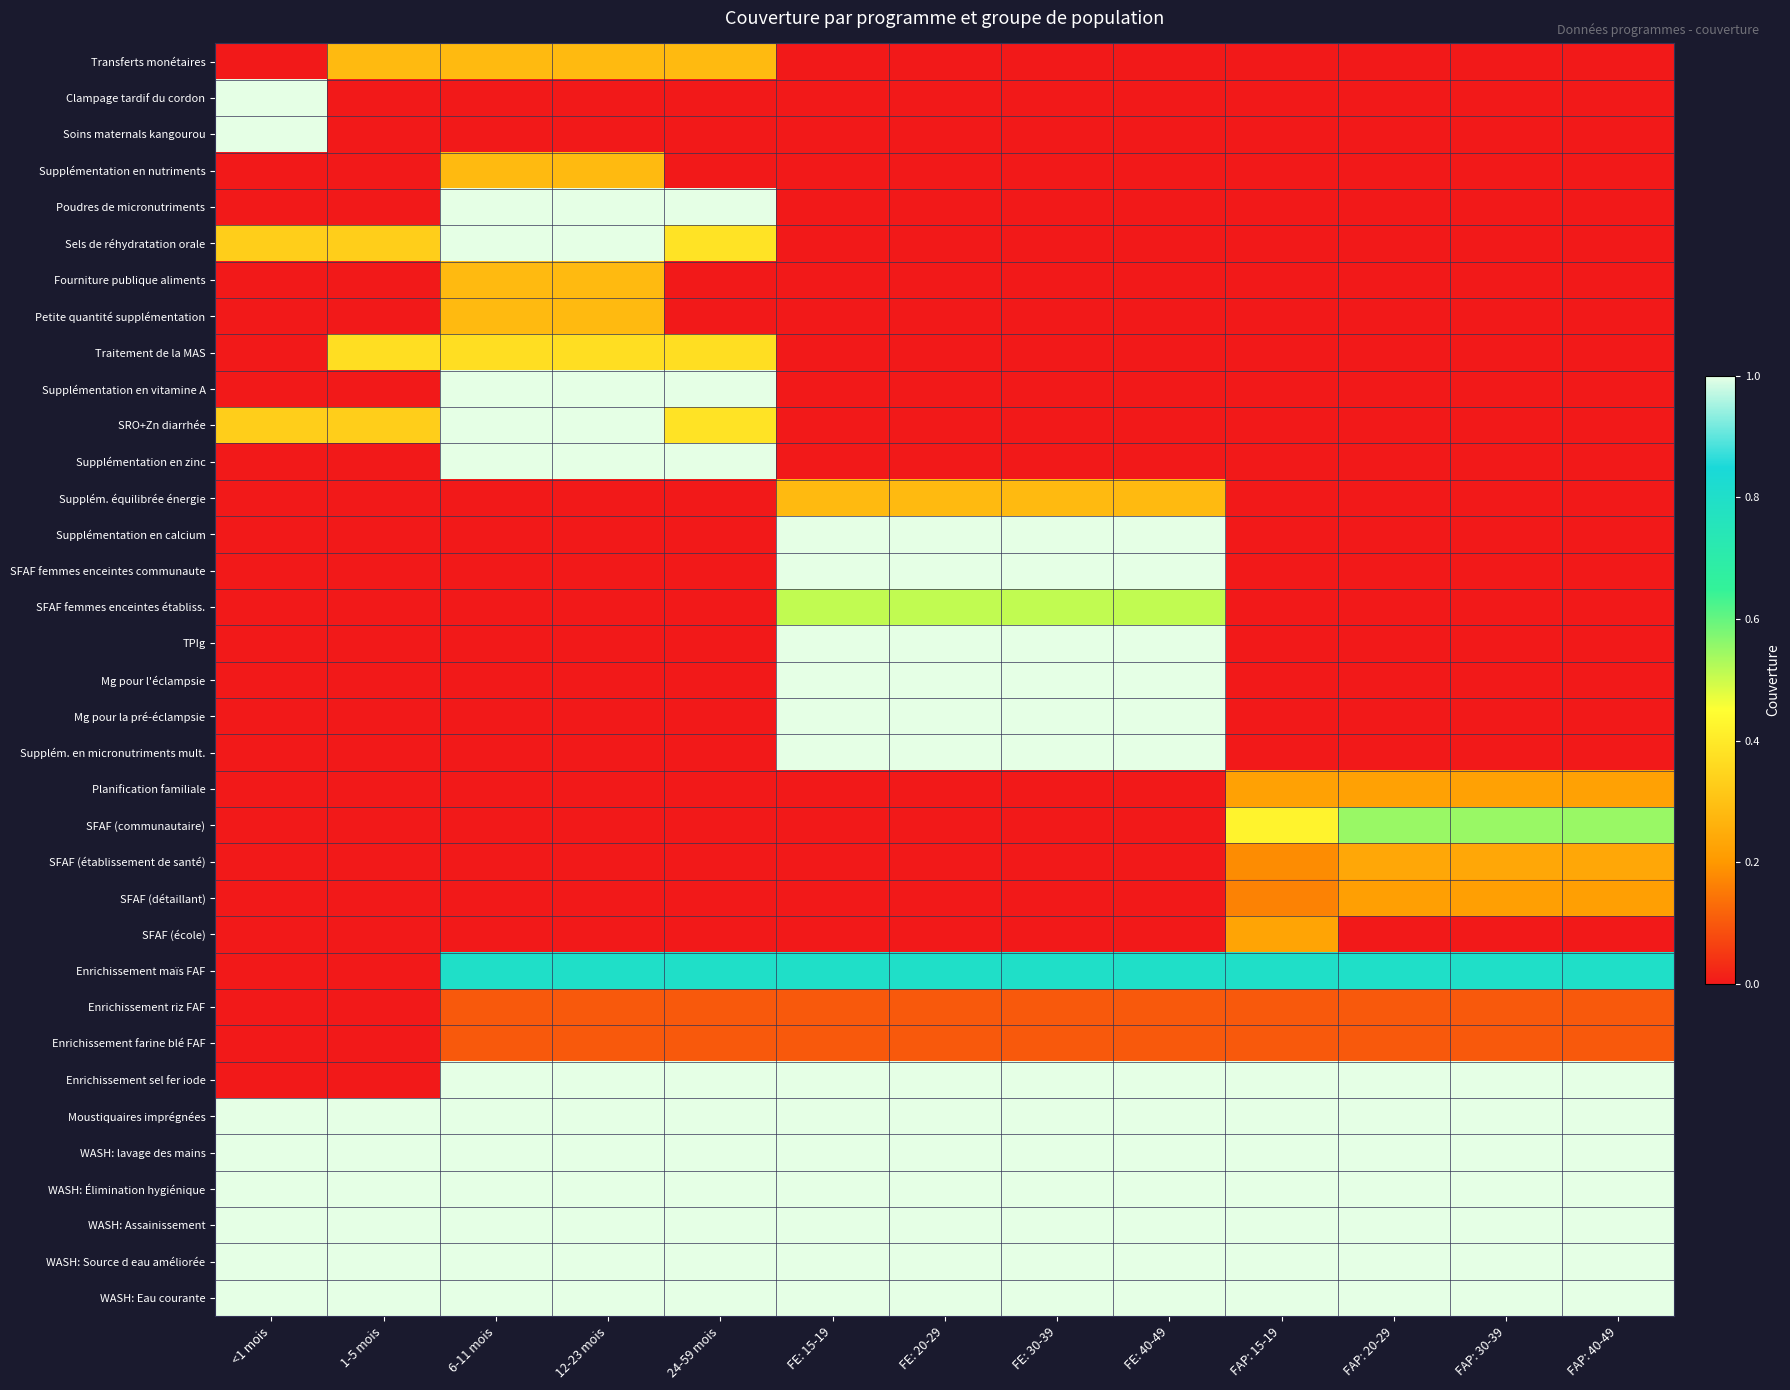

Reading left to right, extract all data points from this chart.

Transferts monétaires: <1 mois=0.0	1-5 mois=0.3	6-11 mois=0.3	12-23 mois=0.3	24-59 mois=0.3	FE: 15-19=0.0	FE: 20-29=0.0	FE: 30-39=0.0	FE: 40-49=0.0	FAP: 15-19=0.0	FAP: 20-29=0.0	FAP: 30-39=0.0	FAP: 40-49=0.0
Clampage tardif du cordon: <1 mois=1.0	1-5 mois=0.0	6-11 mois=0.0	12-23 mois=0.0	24-59 mois=0.0	FE: 15-19=0.0	FE: 20-29=0.0	FE: 30-39=0.0	FE: 40-49=0.0	FAP: 15-19=0.0	FAP: 20-29=0.0	FAP: 30-39=0.0	FAP: 40-49=0.0
Soins maternals kangourou: <1 mois=1.0	1-5 mois=0.0	6-11 mois=0.0	12-23 mois=0.0	24-59 mois=0.0	FE: 15-19=0.0	FE: 20-29=0.0	FE: 30-39=0.0	FE: 40-49=0.0	FAP: 15-19=0.0	FAP: 20-29=0.0	FAP: 30-39=0.0	FAP: 40-49=0.0
Supplémentation en nutriments: <1 mois=0.0	1-5 mois=0.0	6-11 mois=0.3	12-23 mois=0.3	24-59 mois=0.0	FE: 15-19=0.0	FE: 20-29=0.0	FE: 30-39=0.0	FE: 40-49=0.0	FAP: 15-19=0.0	FAP: 20-29=0.0	FAP: 30-39=0.0	FAP: 40-49=0.0
Poudres de micronutriments: <1 mois=0.0	1-5 mois=0.0	6-11 mois=1.0	12-23 mois=1.0	24-59 mois=1.0	FE: 15-19=0.0	FE: 20-29=0.0	FE: 30-39=0.0	FE: 40-49=0.0	FAP: 15-19=0.0	FAP: 20-29=0.0	FAP: 30-39=0.0	FAP: 40-49=0.0
Sels de réhydratation orale: <1 mois=0.3	1-5 mois=0.3	6-11 mois=1.0	12-23 mois=1.0	24-59 mois=0.4	FE: 15-19=0.0	FE: 20-29=0.0	FE: 30-39=0.0	FE: 40-49=0.0	FAP: 15-19=0.0	FAP: 20-29=0.0	FAP: 30-39=0.0	FAP: 40-49=0.0
Fourniture publique aliments: <1 mois=0.0	1-5 mois=0.0	6-11 mois=0.3	12-23 mois=0.3	24-59 mois=0.0	FE: 15-19=0.0	FE: 20-29=0.0	FE: 30-39=0.0	FE: 40-49=0.0	FAP: 15-19=0.0	FAP: 20-29=0.0	FAP: 30-39=0.0	FAP: 40-49=0.0
Petite quantité supplémentation: <1 mois=0.0	1-5 mois=0.0	6-11 mois=0.3	12-23 mois=0.3	24-59 mois=0.0	FE: 15-19=0.0	FE: 20-29=0.0	FE: 30-39=0.0	FE: 40-49=0.0	FAP: 15-19=0.0	FAP: 20-29=0.0	FAP: 30-39=0.0	FAP: 40-49=0.0
Traitement de la MAS: <1 mois=0.0	1-5 mois=0.4	6-11 mois=0.4	12-23 mois=0.4	24-59 mois=0.4	FE: 15-19=0.0	FE: 20-29=0.0	FE: 30-39=0.0	FE: 40-49=0.0	FAP: 15-19=0.0	FAP: 20-29=0.0	FAP: 30-39=0.0	FAP: 40-49=0.0
Supplémentation en vitamine A: <1 mois=0.0	1-5 mois=0.0	6-11 mois=1.0	12-23 mois=1.0	24-59 mois=1.0	FE: 15-19=0.0	FE: 20-29=0.0	FE: 30-39=0.0	FE: 40-49=0.0	FAP: 15-19=0.0	FAP: 20-29=0.0	FAP: 30-39=0.0	FAP: 40-49=0.0
SRO+Zn diarrhée: <1 mois=0.3	1-5 mois=0.3	6-11 mois=1.0	12-23 mois=1.0	24-59 mois=0.4	FE: 15-19=0.0	FE: 20-29=0.0	FE: 30-39=0.0	FE: 40-49=0.0	FAP: 15-19=0.0	FAP: 20-29=0.0	FAP: 30-39=0.0	FAP: 40-49=0.0
Supplémentation en zinc: <1 mois=0.0	1-5 mois=0.0	6-11 mois=1.0	12-23 mois=1.0	24-59 mois=1.0	FE: 15-19=0.0	FE: 20-29=0.0	FE: 30-39=0.0	FE: 40-49=0.0	FAP: 15-19=0.0	FAP: 20-29=0.0	FAP: 30-39=0.0	FAP: 40-49=0.0
Supplém. équilibrée énergie: <1 mois=0.0	1-5 mois=0.0	6-11 mois=0.0	12-23 mois=0.0	24-59 mois=0.0	FE: 15-19=0.3	FE: 20-29=0.3	FE: 30-39=0.3	FE: 40-49=0.3	FAP: 15-19=0.0	FAP: 20-29=0.0	FAP: 30-39=0.0	FAP: 40-49=0.0
Supplémentation en calcium: <1 mois=0.0	1-5 mois=0.0	6-11 mois=0.0	12-23 mois=0.0	24-59 mois=0.0	FE: 15-19=1.0	FE: 20-29=1.0	FE: 30-39=1.0	FE: 40-49=1.0	FAP: 15-19=0.0	FAP: 20-29=0.0	FAP: 30-39=0.0	FAP: 40-49=0.0
SFAF femmes enceintes communaute: <1 mois=0.0	1-5 mois=0.0	6-11 mois=0.0	12-23 mois=0.0	24-59 mois=0.0	FE: 15-19=1.0	FE: 20-29=1.0	FE: 30-39=1.0	FE: 40-49=1.0	FAP: 15-19=0.0	FAP: 20-29=0.0	FAP: 30-39=0.0	FAP: 40-49=0.0
SFAF femmes enceintes établiss.: <1 mois=0.0	1-5 mois=0.0	6-11 mois=0.0	12-23 mois=0.0	24-59 mois=0.0	FE: 15-19=0.5	FE: 20-29=0.5	FE: 30-39=0.5	FE: 40-49=0.5	FAP: 15-19=0.0	FAP: 20-29=0.0	FAP: 30-39=0.0	FAP: 40-49=0.0
TPIg: <1 mois=0.0	1-5 mois=0.0	6-11 mois=0.0	12-23 mois=0.0	24-59 mois=0.0	FE: 15-19=1.0	FE: 20-29=1.0	FE: 30-39=1.0	FE: 40-49=1.0	FAP: 15-19=0.0	FAP: 20-29=0.0	FAP: 30-39=0.0	FAP: 40-49=0.0
Mg pour l'éclampsie: <1 mois=0.0	1-5 mois=0.0	6-11 mois=0.0	12-23 mois=0.0	24-59 mois=0.0	FE: 15-19=1.0	FE: 20-29=1.0	FE: 30-39=1.0	FE: 40-49=1.0	FAP: 15-19=0.0	FAP: 20-29=0.0	FAP: 30-39=0.0	FAP: 40-49=0.0
Mg pour la pré-éclampsie: <1 mois=0.0	1-5 mois=0.0	6-11 mois=0.0	12-23 mois=0.0	24-59 mois=0.0	FE: 15-19=1.0	FE: 20-29=1.0	FE: 30-39=1.0	FE: 40-49=1.0	FAP: 15-19=0.0	FAP: 20-29=0.0	FAP: 30-39=0.0	FAP: 40-49=0.0
Supplém. en micronutriments mult.: <1 mois=0.0	1-5 mois=0.0	6-11 mois=0.0	12-23 mois=0.0	24-59 mois=0.0	FE: 15-19=1.0	FE: 20-29=1.0	FE: 30-39=1.0	FE: 40-49=1.0	FAP: 15-19=0.0	FAP: 20-29=0.0	FAP: 30-39=0.0	FAP: 40-49=0.0
Planification familiale: <1 mois=0.0	1-5 mois=0.0	6-11 mois=0.0	12-23 mois=0.0	24-59 mois=0.0	FE: 15-19=0.0	FE: 20-29=0.0	FE: 30-39=0.0	FE: 40-49=0.0	FAP: 15-19=0.2	FAP: 20-29=0.2	FAP: 30-39=0.2	FAP: 40-49=0.2
SFAF (communautaire): <1 mois=0.0	1-5 mois=0.0	6-11 mois=0.0	12-23 mois=0.0	24-59 mois=0.0	FE: 15-19=0.0	FE: 20-29=0.0	FE: 30-39=0.0	FE: 40-49=0.0	FAP: 15-19=0.4	FAP: 20-29=0.5	FAP: 30-39=0.5	FAP: 40-49=0.5
SFAF (établissement de santé): <1 mois=0.0	1-5 mois=0.0	6-11 mois=0.0	12-23 mois=0.0	24-59 mois=0.0	FE: 15-19=0.0	FE: 20-29=0.0	FE: 30-39=0.0	FE: 40-49=0.0	FAP: 15-19=0.2	FAP: 20-29=0.2	FAP: 30-39=0.2	FAP: 40-49=0.2
SFAF (détaillant): <1 mois=0.0	1-5 mois=0.0	6-11 mois=0.0	12-23 mois=0.0	24-59 mois=0.0	FE: 15-19=0.0	FE: 20-29=0.0	FE: 30-39=0.0	FE: 40-49=0.0	FAP: 15-19=0.2	FAP: 20-29=0.2	FAP: 30-39=0.2	FAP: 40-49=0.2
SFAF (école): <1 mois=0.0	1-5 mois=0.0	6-11 mois=0.0	12-23 mois=0.0	24-59 mois=0.0	FE: 15-19=0.0	FE: 20-29=0.0	FE: 30-39=0.0	FE: 40-49=0.0	FAP: 15-19=0.2	FAP: 20-29=0.0	FAP: 30-39=0.0	FAP: 40-49=0.0
Enrichissement maïs FAF: <1 mois=0.0	1-5 mois=0.0	6-11 mois=0.8	12-23 mois=0.8	24-59 mois=0.8	FE: 15-19=0.8	FE: 20-29=0.8	FE: 30-39=0.8	FE: 40-49=0.8	FAP: 15-19=0.8	FAP: 20-29=0.8	FAP: 30-39=0.8	FAP: 40-49=0.8
Enrichissement riz FAF: <1 mois=0.0	1-5 mois=0.0	6-11 mois=0.1	12-23 mois=0.1	24-59 mois=0.1	FE: 15-19=0.1	FE: 20-29=0.1	FE: 30-39=0.1	FE: 40-49=0.1	FAP: 15-19=0.1	FAP: 20-29=0.1	FAP: 30-39=0.1	FAP: 40-49=0.1
Enrichissement farine blé FAF: <1 mois=0.0	1-5 mois=0.0	6-11 mois=0.1	12-23 mois=0.1	24-59 mois=0.1	FE: 15-19=0.1	FE: 20-29=0.1	FE: 30-39=0.1	FE: 40-49=0.1	FAP: 15-19=0.1	FAP: 20-29=0.1	FAP: 30-39=0.1	FAP: 40-49=0.1
Enrichissement sel fer iode: <1 mois=0.0	1-5 mois=0.0	6-11 mois=1.0	12-23 mois=1.0	24-59 mois=1.0	FE: 15-19=1.0	FE: 20-29=1.0	FE: 30-39=1.0	FE: 40-49=1.0	FAP: 15-19=1.0	FAP: 20-29=1.0	FAP: 30-39=1.0	FAP: 40-49=1.0
Moustiquaires imprégnées: <1 mois=1.0	1-5 mois=1.0	6-11 mois=1.0	12-23 mois=1.0	24-59 mois=1.0	FE: 15-19=1.0	FE: 20-29=1.0	FE: 30-39=1.0	FE: 40-49=1.0	FAP: 15-19=1.0	FAP: 20-29=1.0	FAP: 30-39=1.0	FAP: 40-49=1.0
WASH: lavage des mains: <1 mois=1.0	1-5 mois=1.0	6-11 mois=1.0	12-23 mois=1.0	24-59 mois=1.0	FE: 15-19=1.0	FE: 20-29=1.0	FE: 30-39=1.0	FE: 40-49=1.0	FAP: 15-19=1.0	FAP: 20-29=1.0	FAP: 30-39=1.0	FAP: 40-49=1.0
WASH: Élimination hygiénique: <1 mois=1.0	1-5 mois=1.0	6-11 mois=1.0	12-23 mois=1.0	24-59 mois=1.0	FE: 15-19=1.0	FE: 20-29=1.0	FE: 30-39=1.0	FE: 40-49=1.0	FAP: 15-19=1.0	FAP: 20-29=1.0	FAP: 30-39=1.0	FAP: 40-49=1.0
WASH: Assainissement: <1 mois=1.0	1-5 mois=1.0	6-11 mois=1.0	12-23 mois=1.0	24-59 mois=1.0	FE: 15-19=1.0	FE: 20-29=1.0	FE: 30-39=1.0	FE: 40-49=1.0	FAP: 15-19=1.0	FAP: 20-29=1.0	FAP: 30-39=1.0	FAP: 40-49=1.0
WASH: Source d eau améliorée: <1 mois=1.0	1-5 mois=1.0	6-11 mois=1.0	12-23 mois=1.0	24-59 mois=1.0	FE: 15-19=1.0	FE: 20-29=1.0	FE: 30-39=1.0	FE: 40-49=1.0	FAP: 15-19=1.0	FAP: 20-29=1.0	FAP: 30-39=1.0	FAP: 40-49=1.0
WASH: Eau courante: <1 mois=1.0	1-5 mois=1.0	6-11 mois=1.0	12-23 mois=1.0	24-59 mois=1.0	FE: 15-19=1.0	FE: 20-29=1.0	FE: 30-39=1.0	FE: 40-49=1.0	FAP: 15-19=1.0	FAP: 20-29=1.0	FAP: 30-39=1.0	FAP: 40-49=1.0